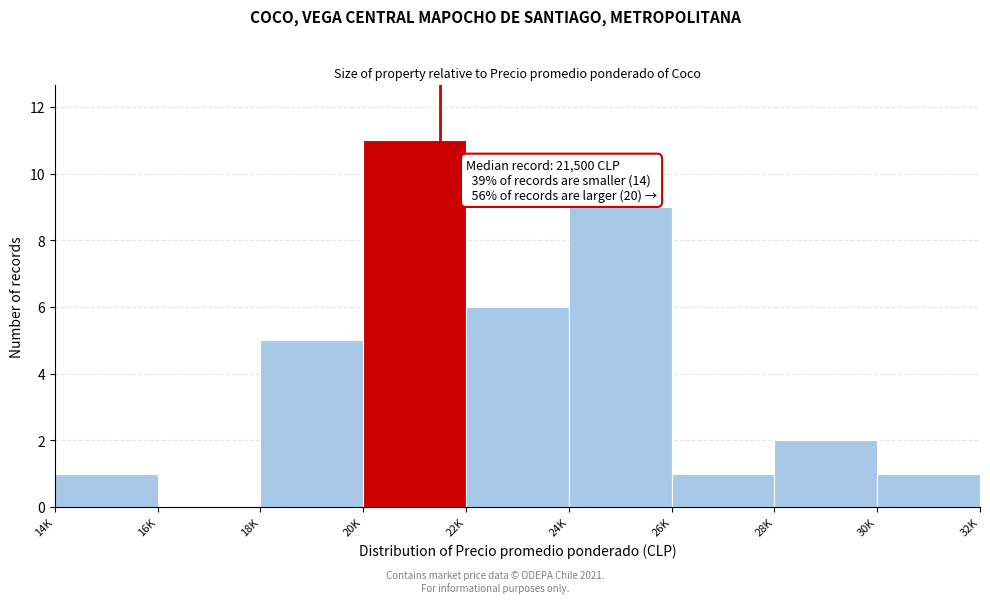

Reading right to left, what are all the values shown in this chart?

30K=1	28K=2	26K=1	24K=9	22K=6	20K=11	18K=5	16K=0	14K=1